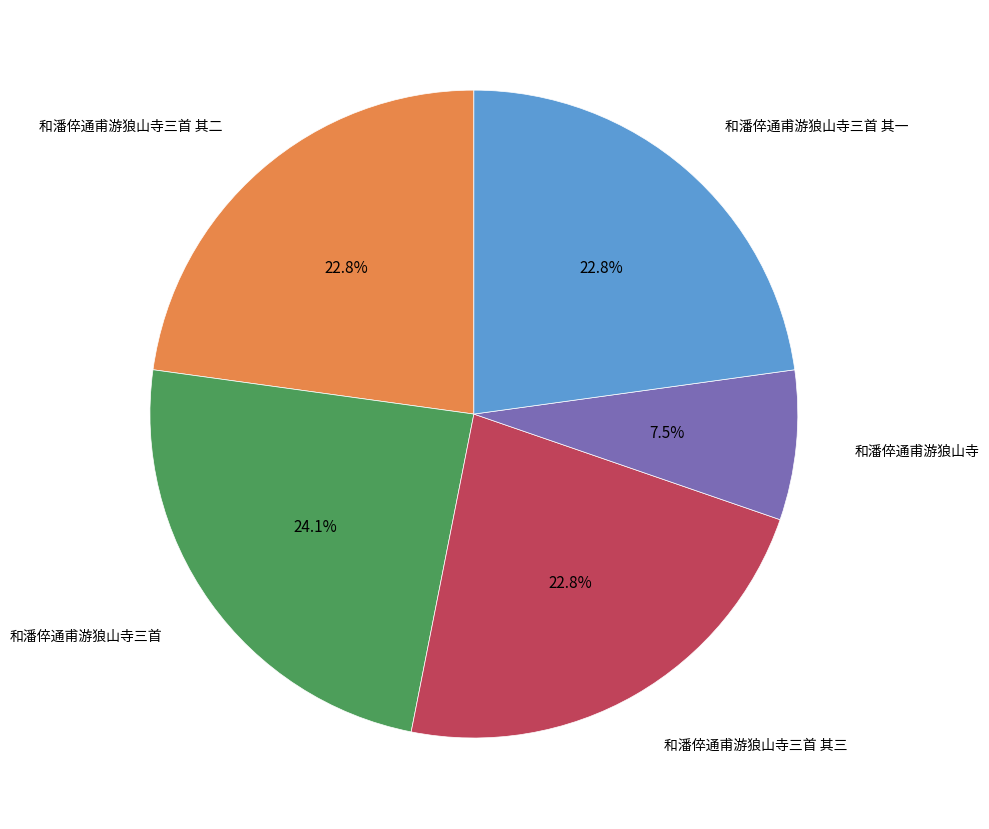

Does any single category account for the majority?

No